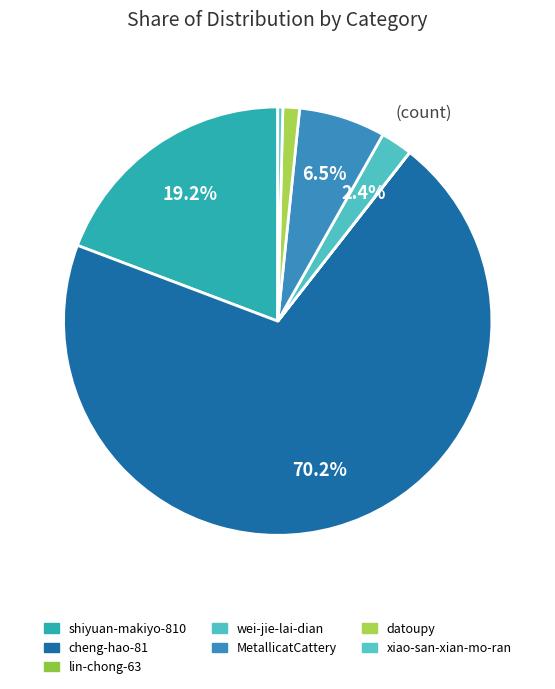

Is it true that MetallicatCattery is 12% of the pie?

False